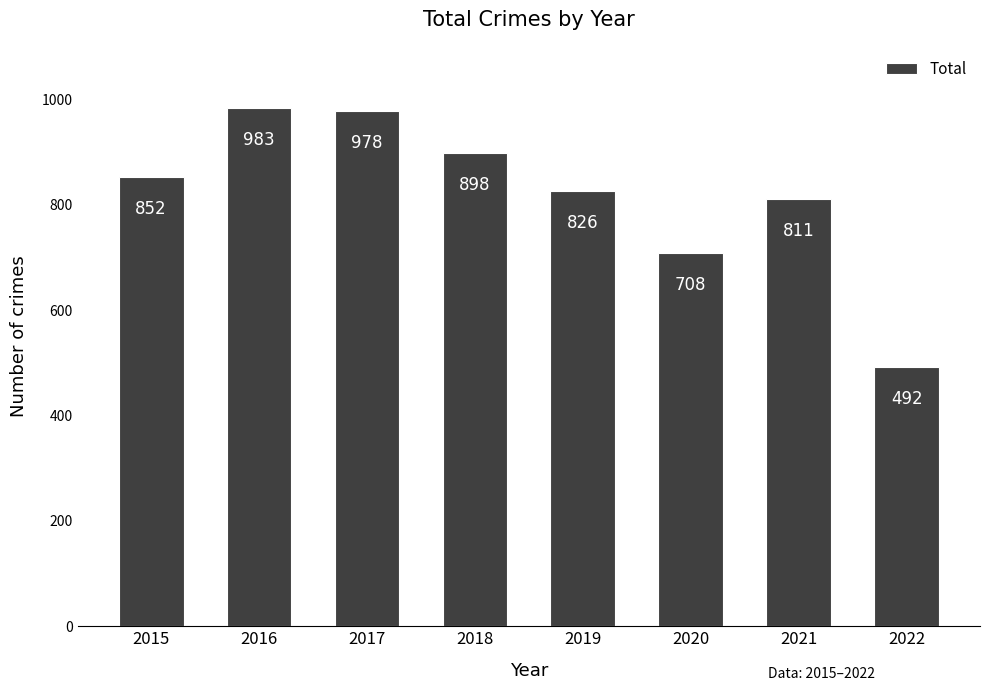

Is it true that the value at 2020 is 1247?

False